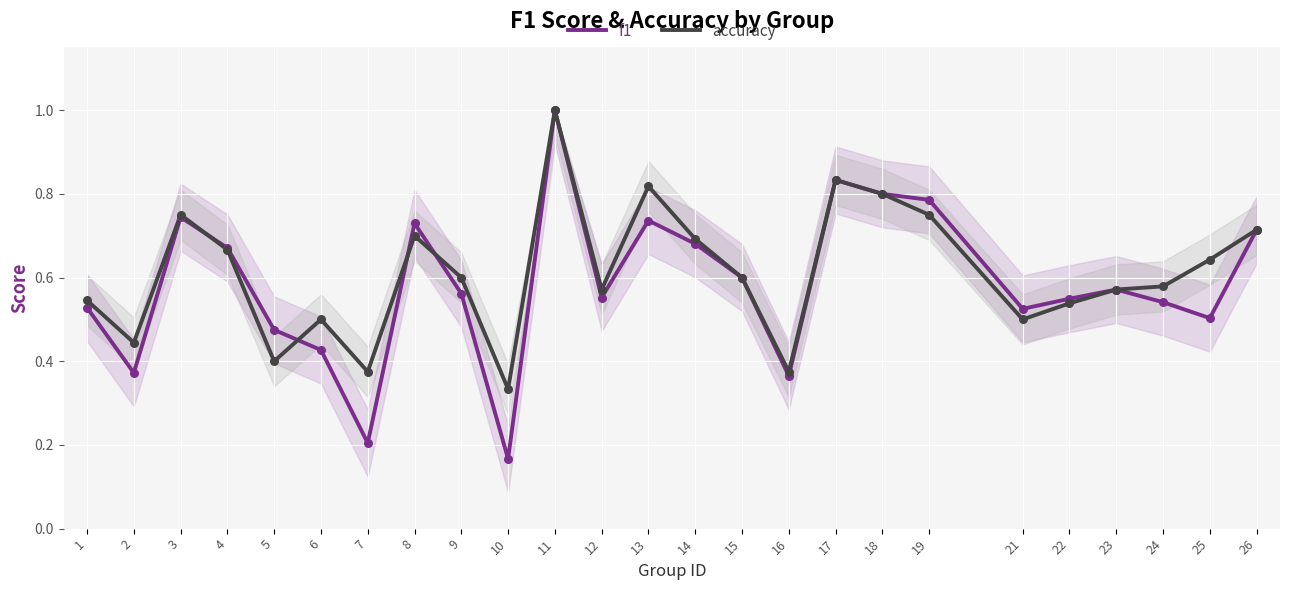

At how many categories does at least one series exceed 0?

25